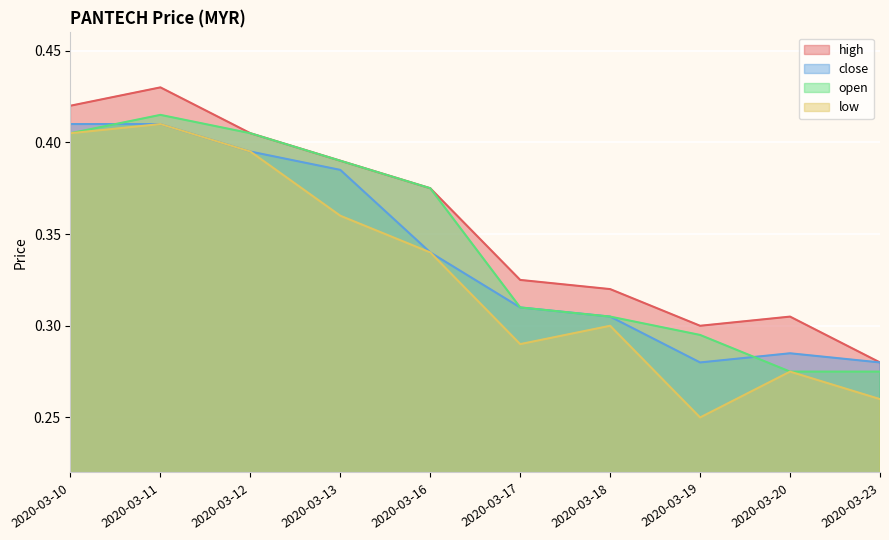

List the series in order of their peak value, lowest first.

close, low, open, high